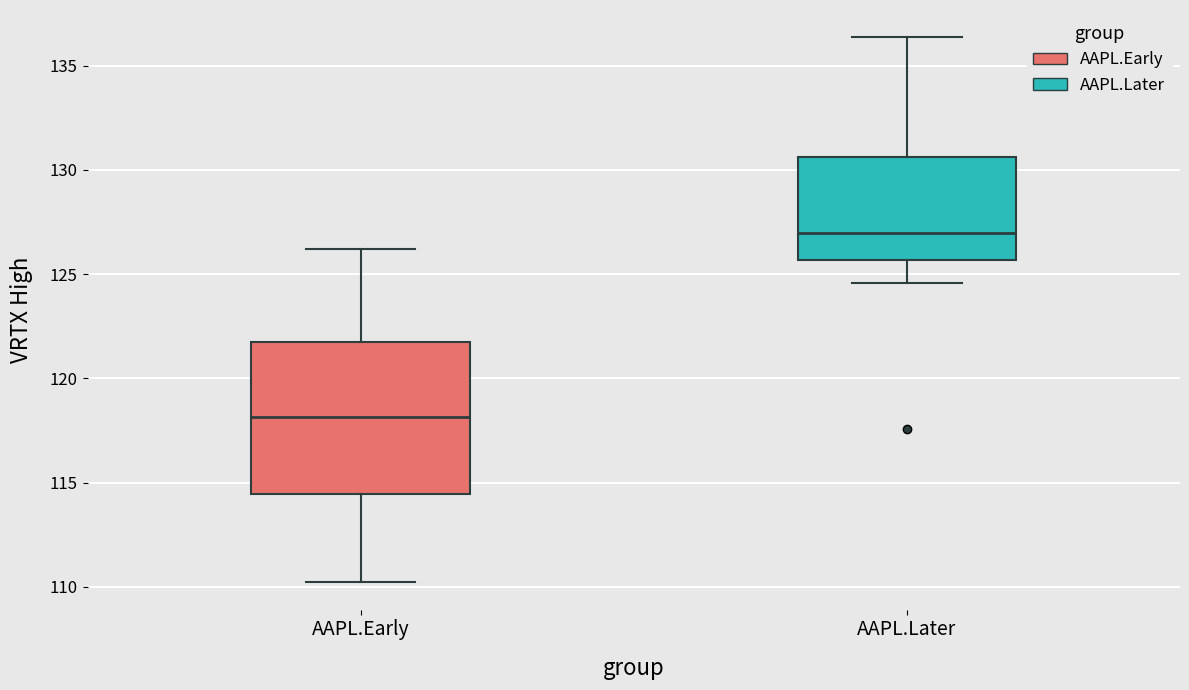

Which box has the highest median line?

AAPL.Later